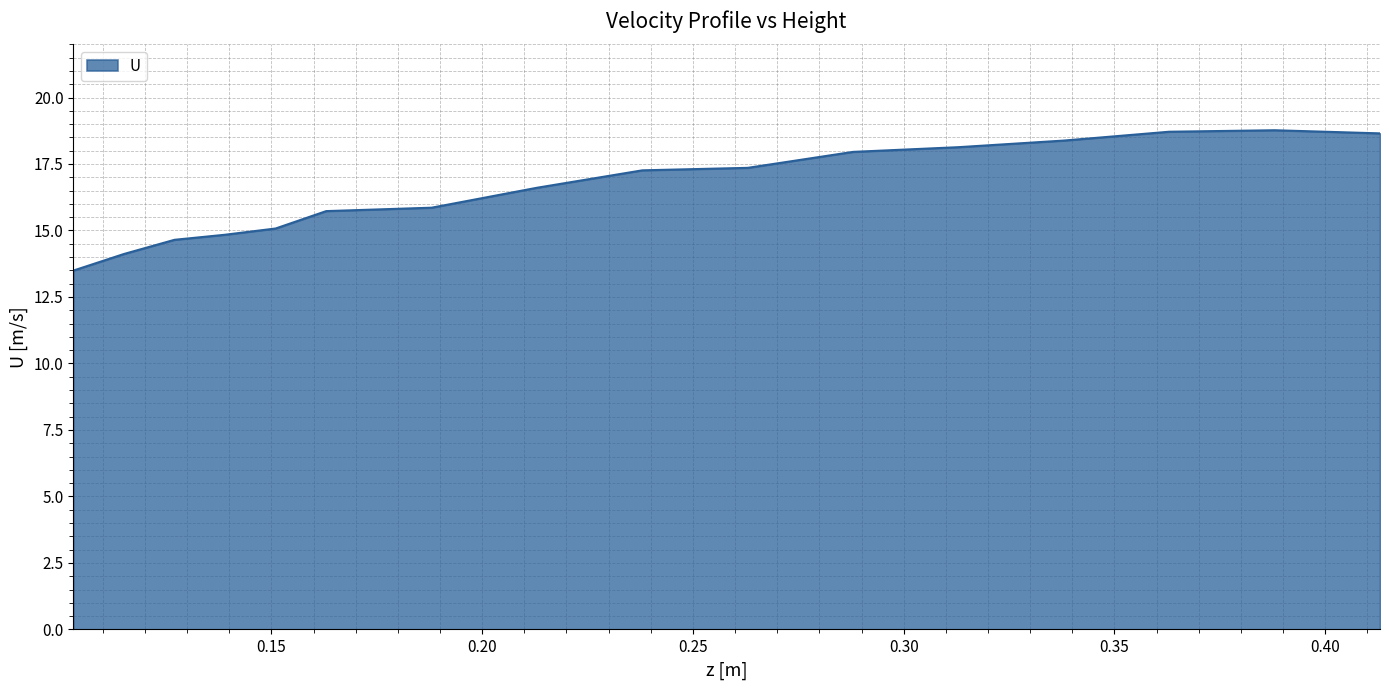

What is the maximum value shown in the chart?

18.8